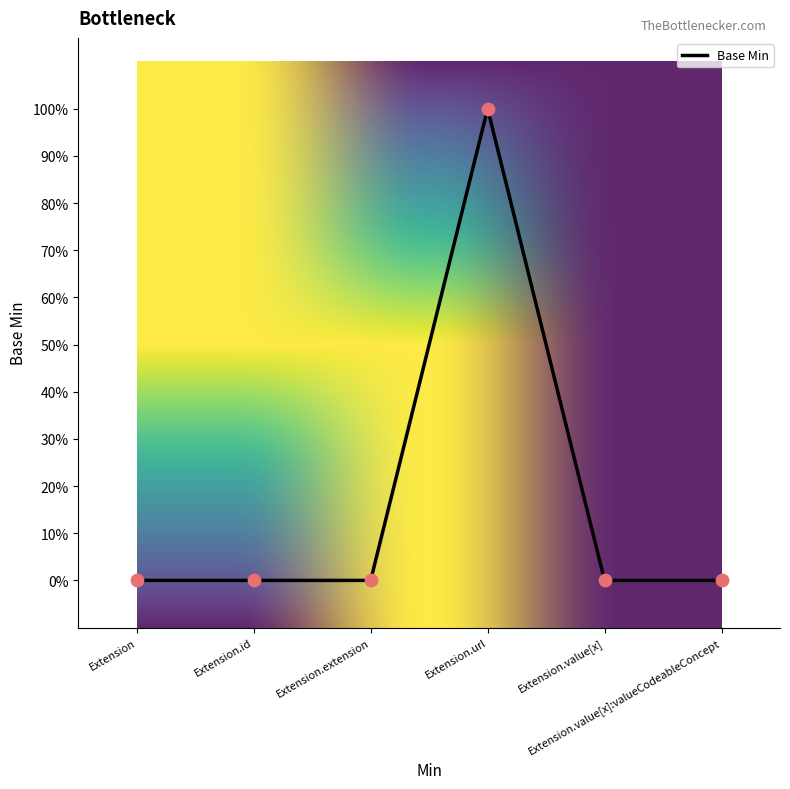

What is the change in value from Extension to Extension.url?

+1